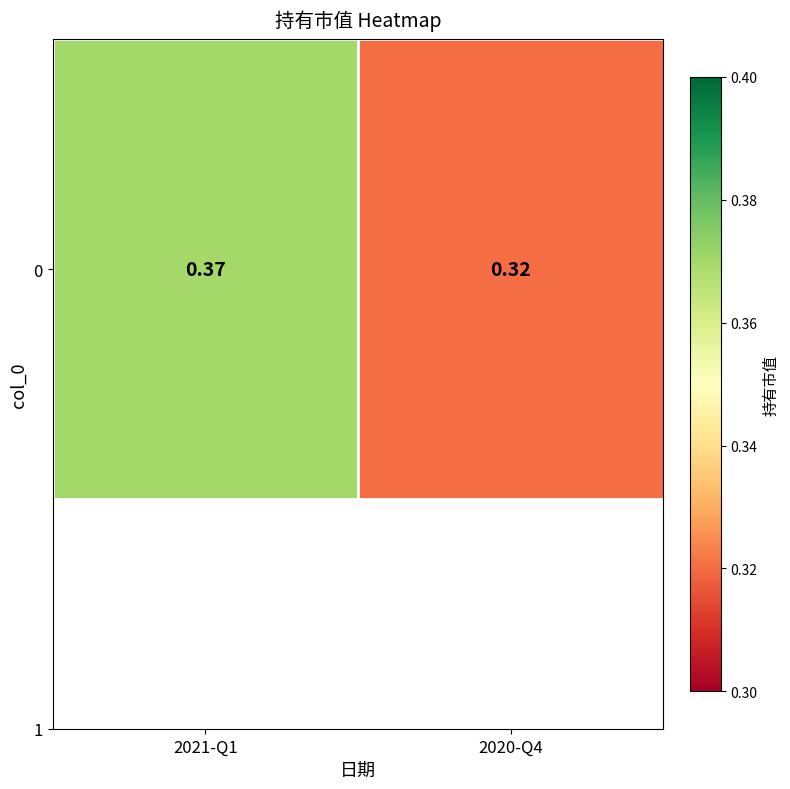

Reading right to left, transcribe all the data shown in this chart.

0.3	0.4